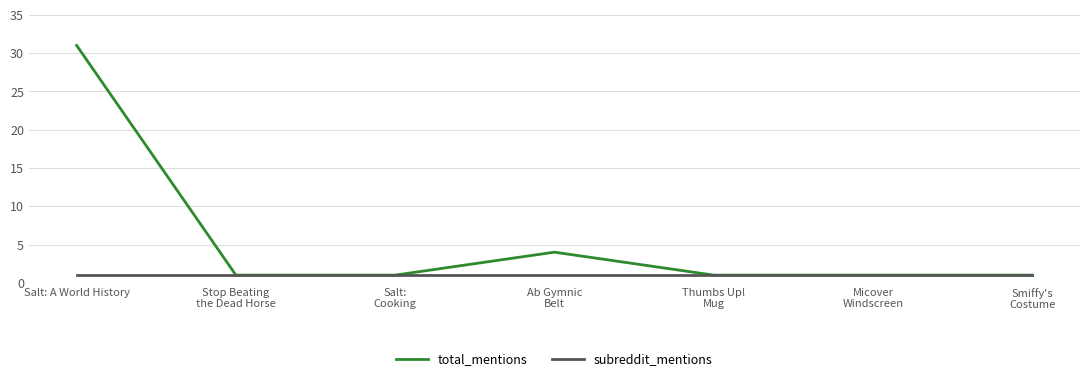

What is the difference between the highest and lowest values at Salt: A World History?

30